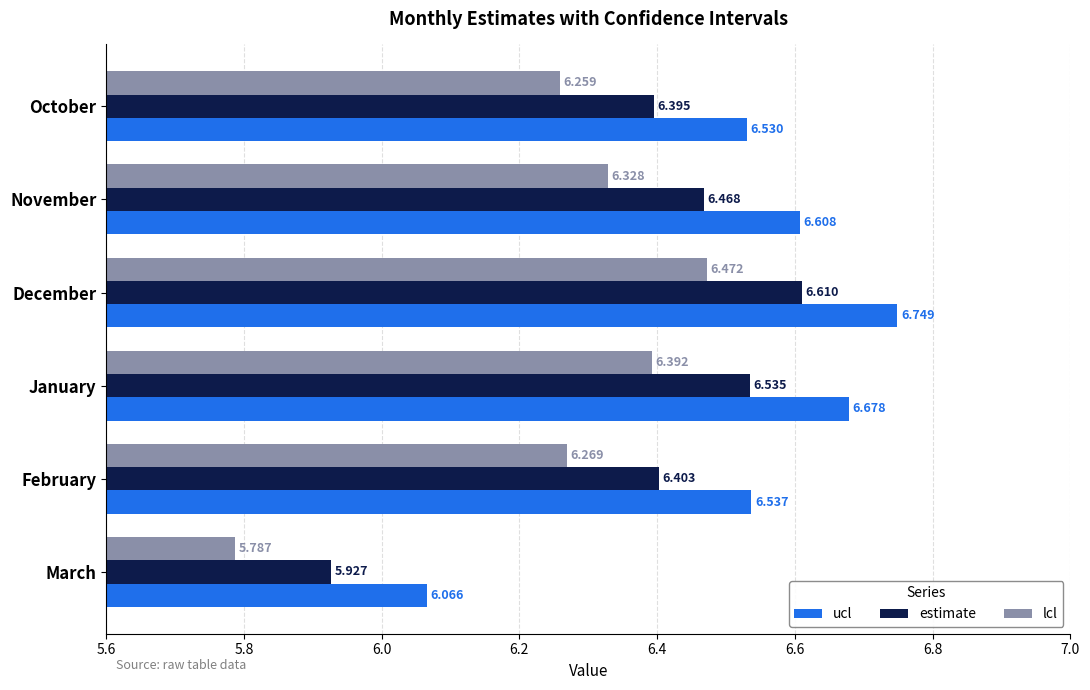

At how many categories does at least one series exceed 5?

6